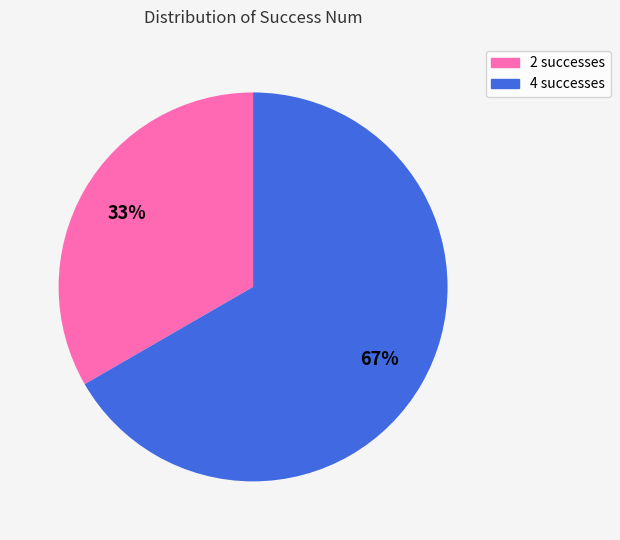

To the nearest percent, what is the average slice percentage?

50%